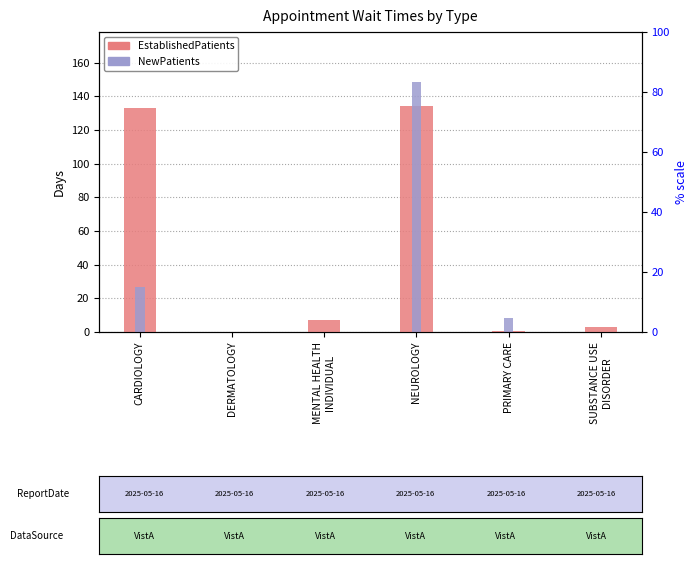

True or false: NewPatients has a value of 148.5 at NEUROLOGY.

True